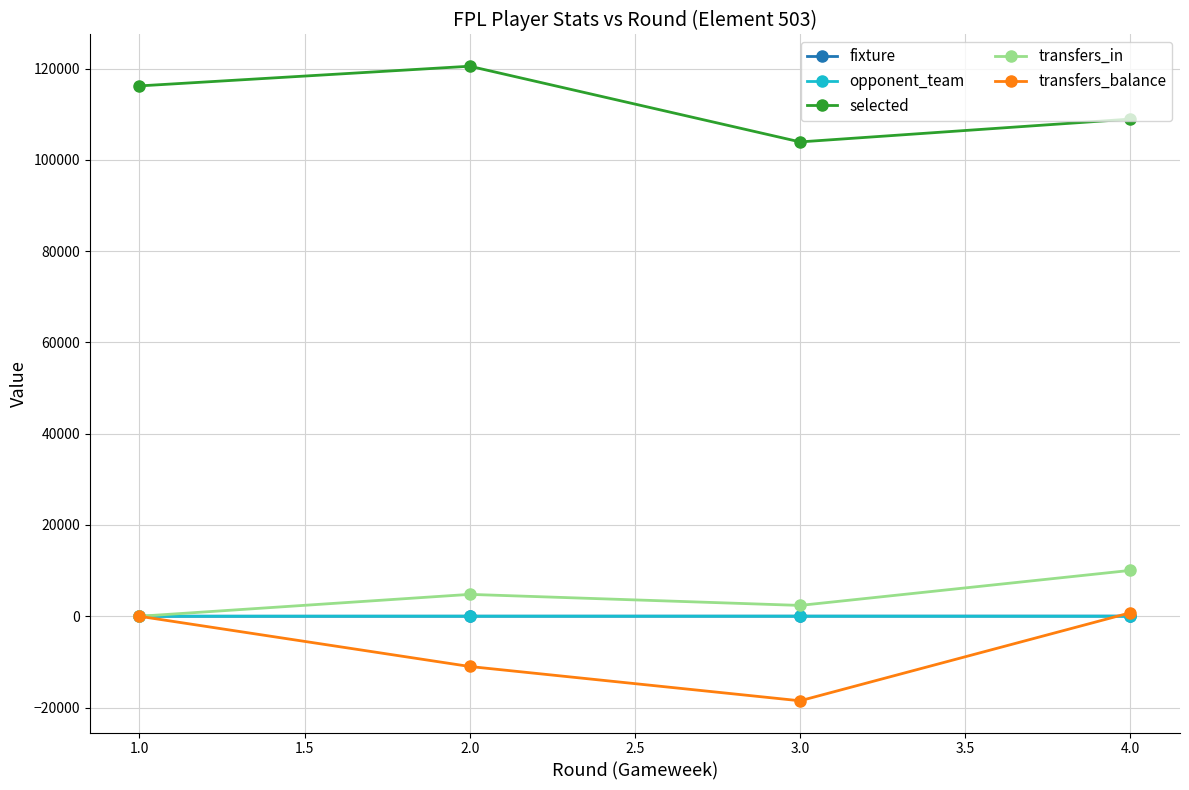

Where is the first local maximum for transfers_in?

2.0